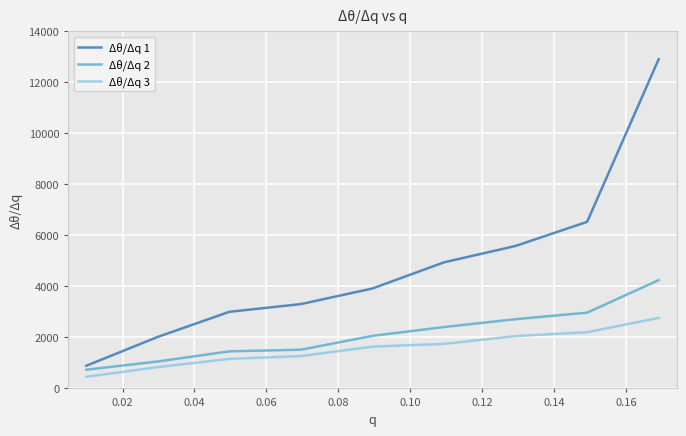

What is the sum of all Δθ/Δq 2 values?

19164.9